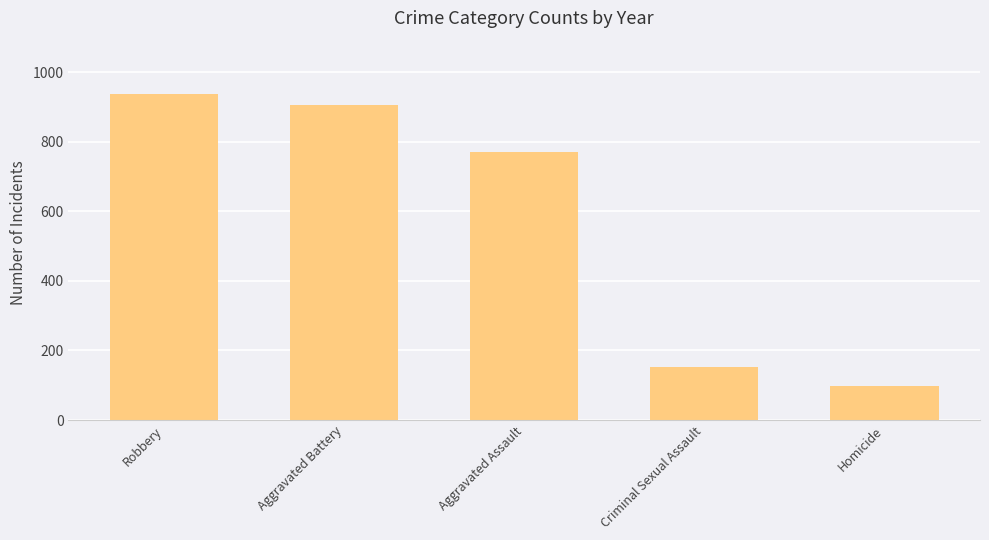

What is the difference between the maximum and minimum values?

841